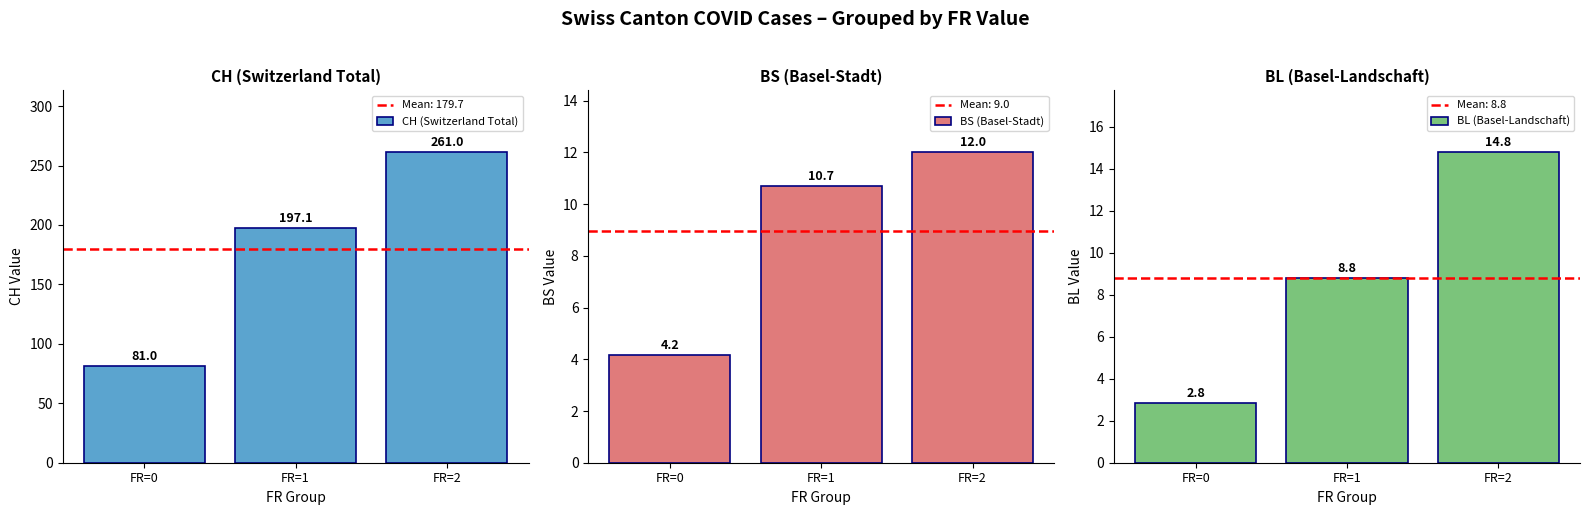

Where is CH (Switzerland Total) nearest to the value 171?

FR=1